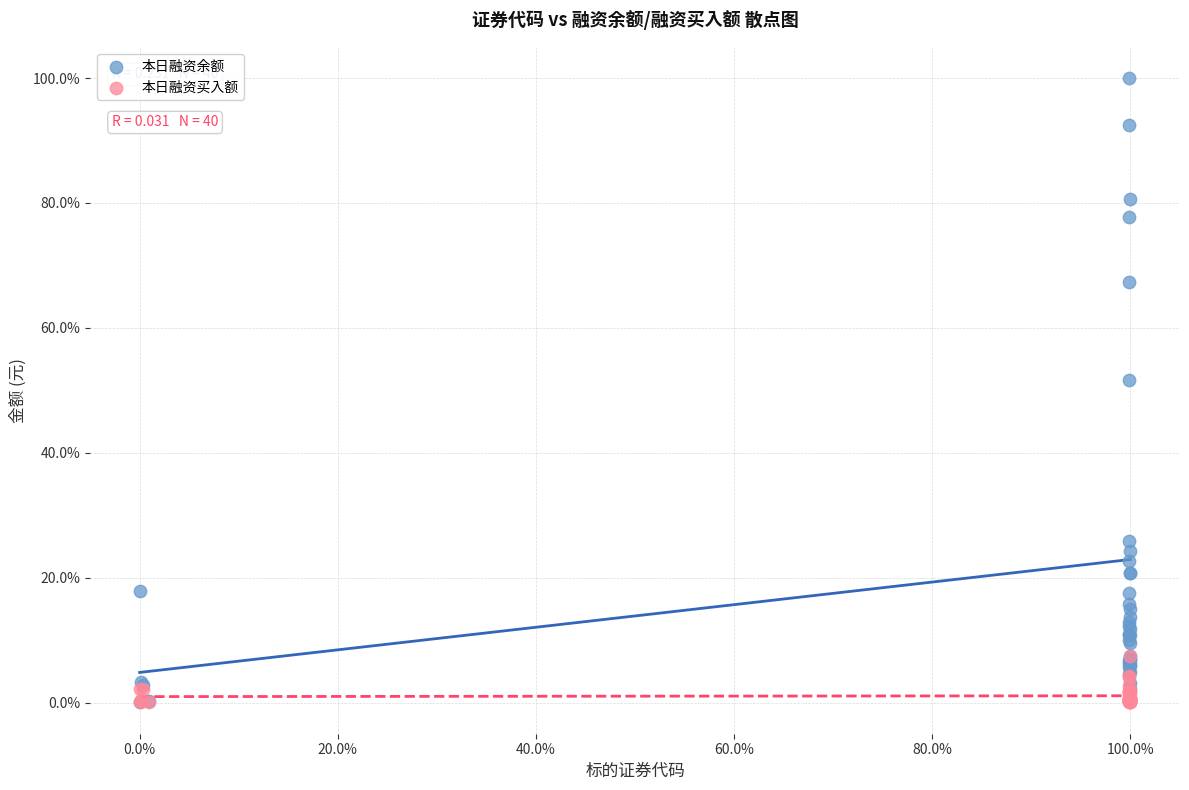

Which series reaches the maximum Y coordinate?

本日融资余额